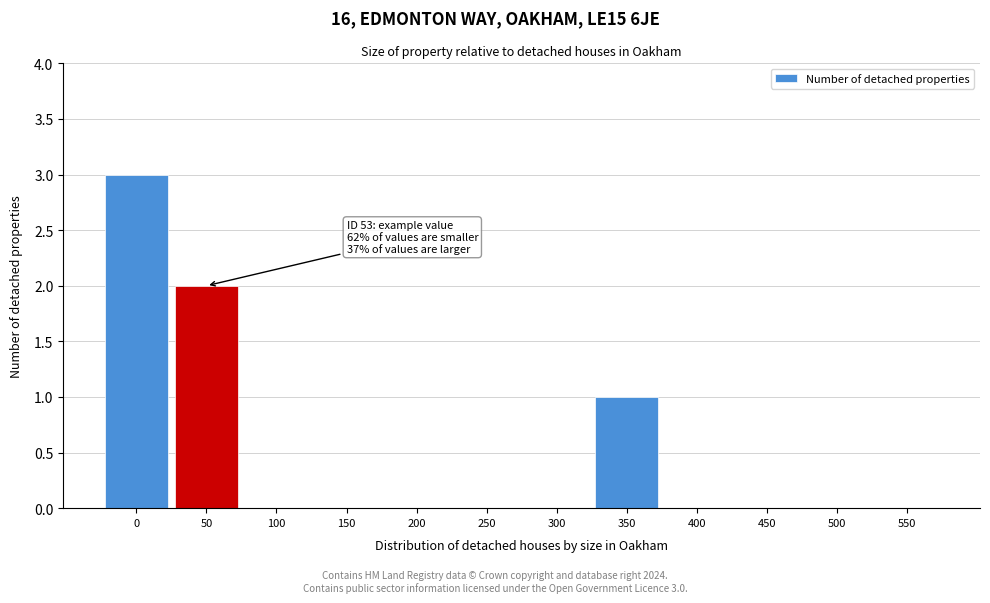

Reading right to left, what are all the values shown in this chart?

550=0	500=0	450=0	400=0	350=1	300=0	250=0	200=0	150=0	100=0	50=2	0=3